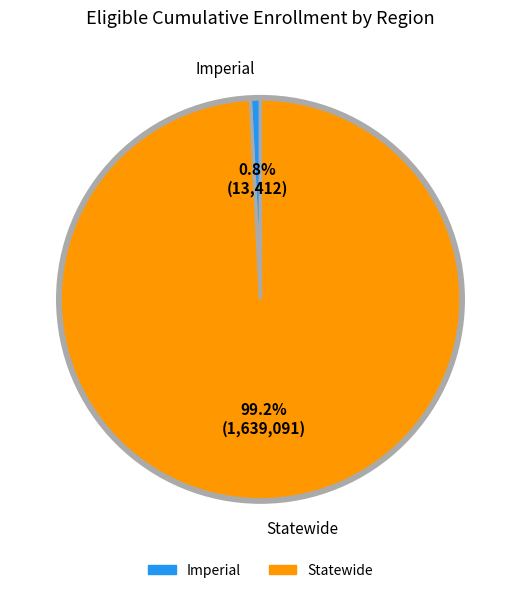

Rank the categories by value from lowest to highest.

Imperial, Statewide